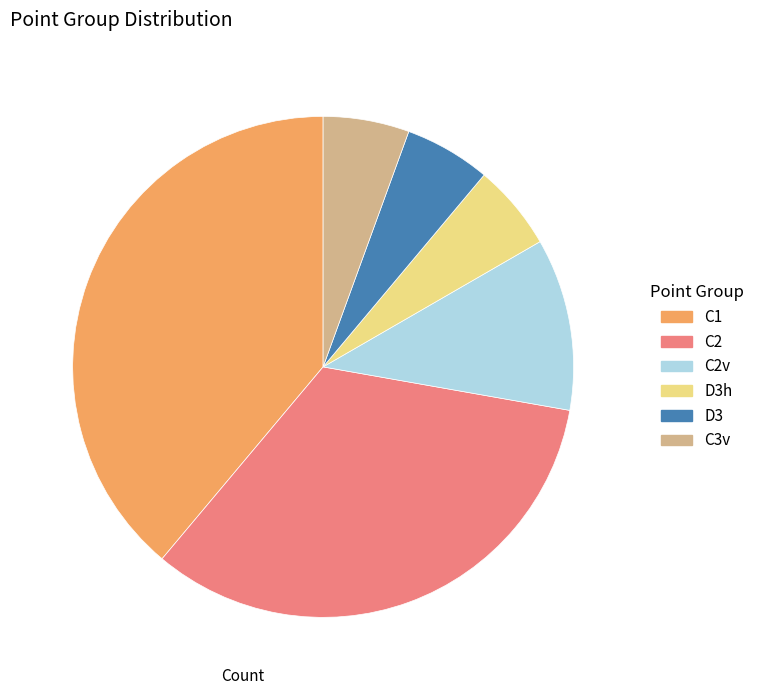

Does any single category account for the majority?

No